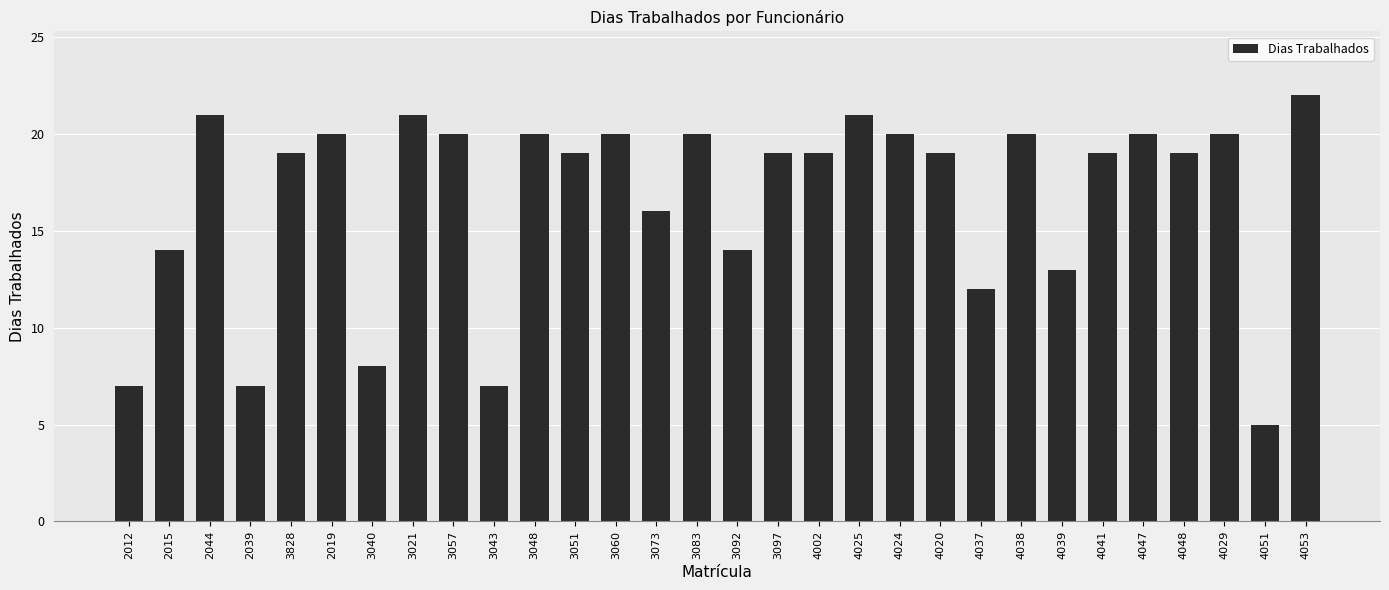

The chart shows a value of 14 at 2015. True or false?

True